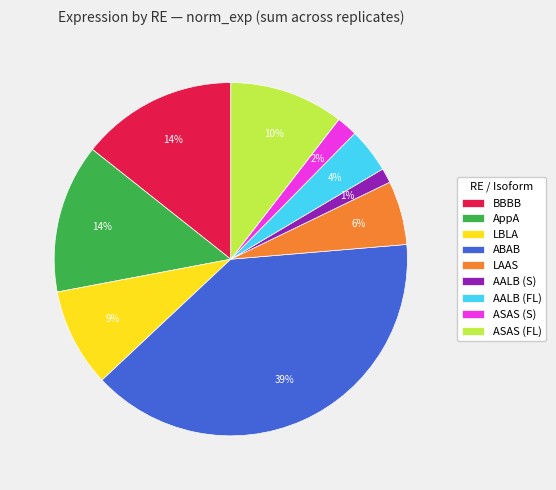

Between AALB (S) and BBBB, which is larger?

BBBB